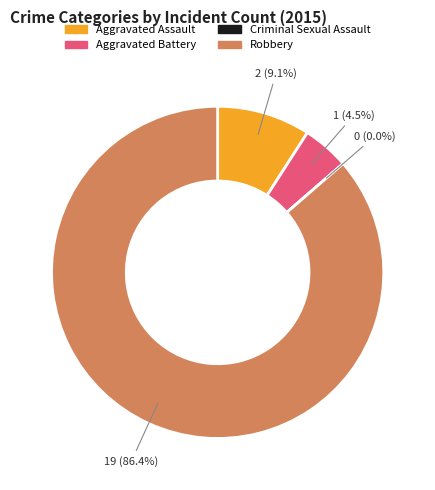

To the nearest percent, what is the difference between the largest and smallest slice percentages?

86%